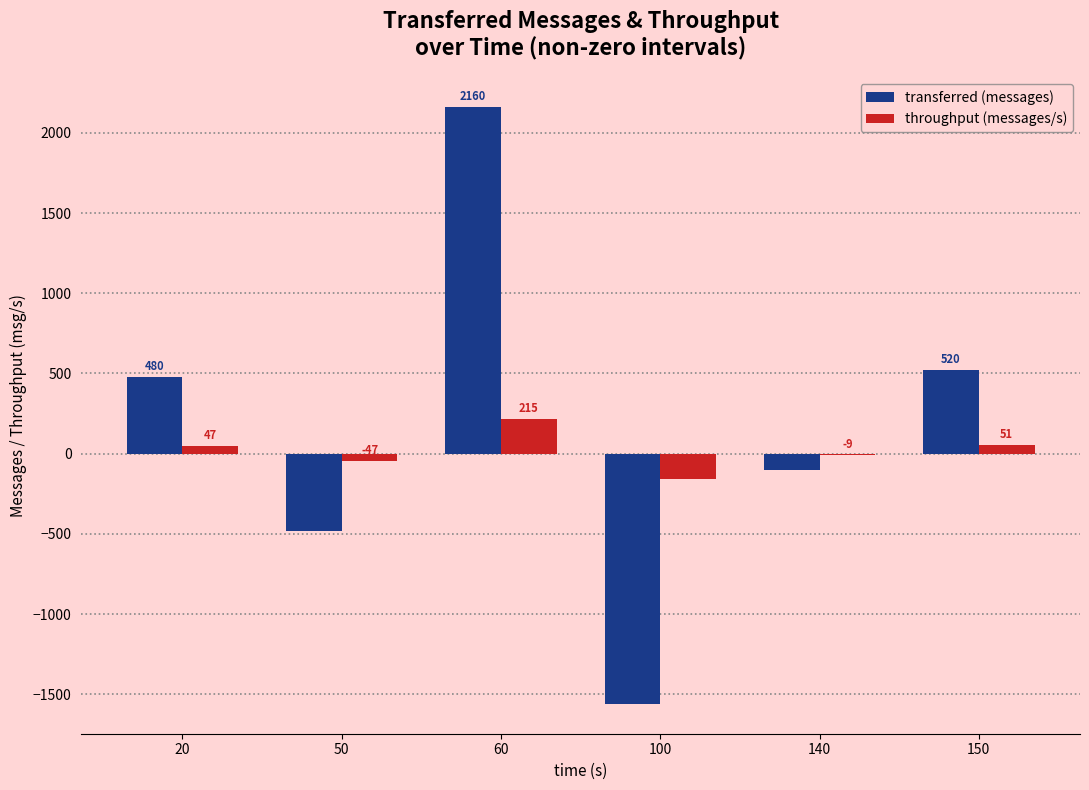

Are the bars grouped side by side (vs. stacked)?

Yes